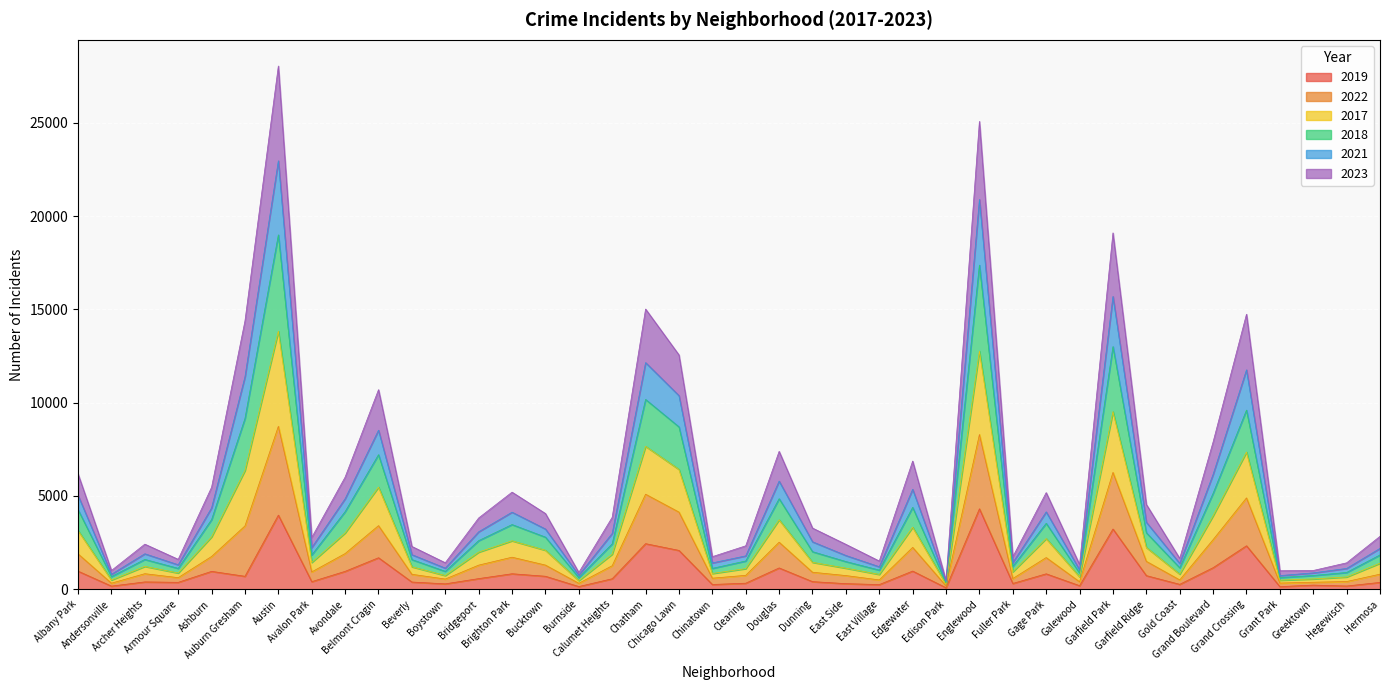

What are all the series names shown in the legend?

2019, 2022, 2017, 2018, 2021, 2023